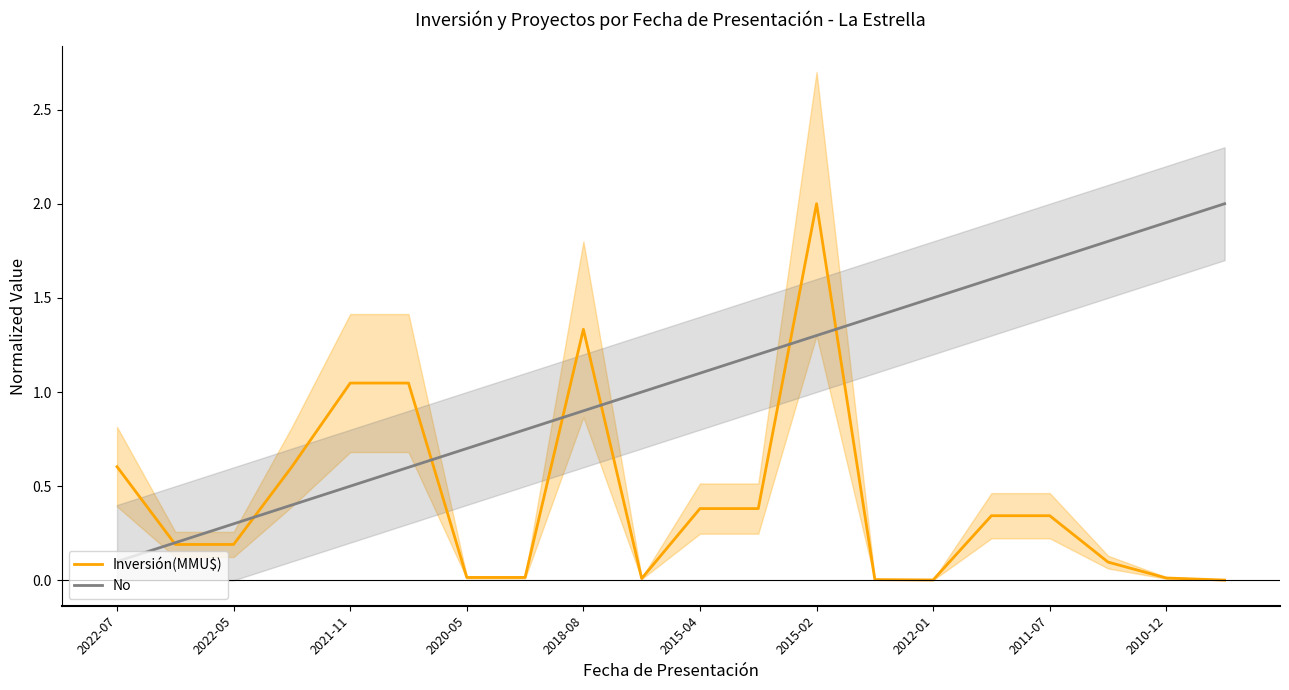

What are all the series names shown in the legend?

Inversión(MMU$), No